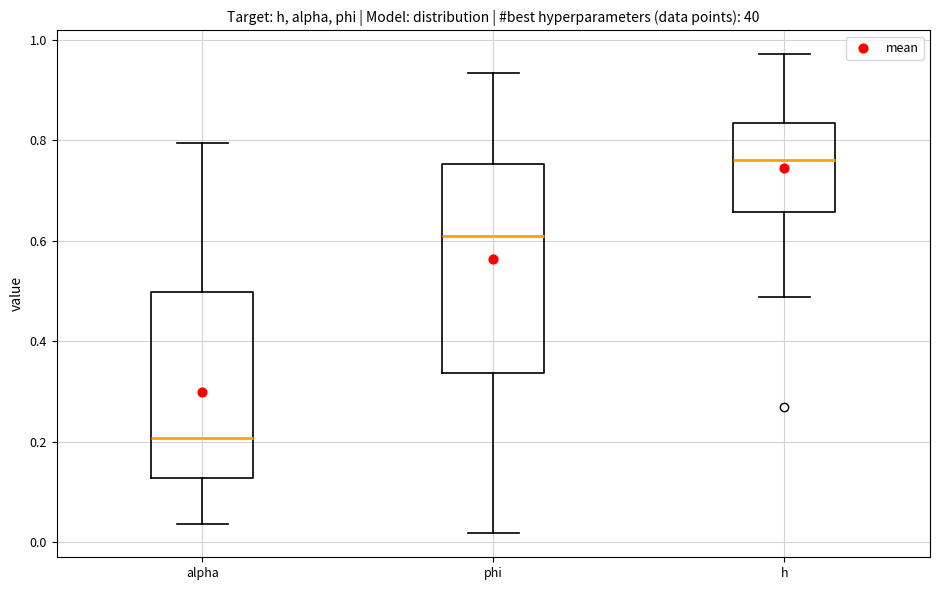

Reading left to right, read every box against the y-axis: the position of its median line, the range the box covers, and the ends of its whiskers. The values are not printed on the chart, so give them approximately, as read against the axis.

alpha: median 0.20, box 0.12 to 0.50, whiskers 0.04 to 0.80
phi: median 0.62, box 0.34 to 0.76, whiskers 0.02 to 0.94
h: median 0.76, box 0.66 to 0.84, whiskers 0.48 to 0.98